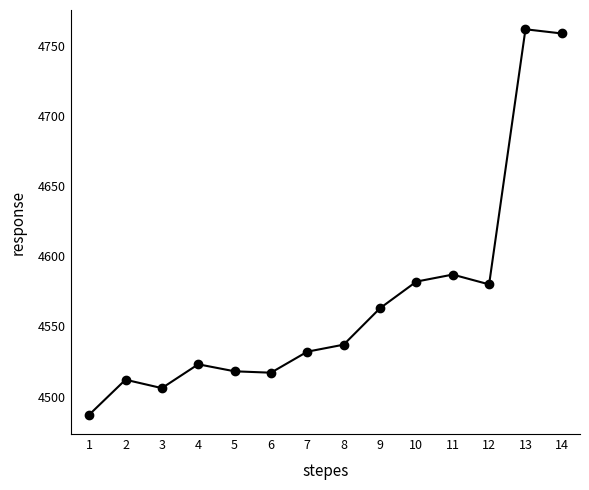

What is the smallest value displayed?

4487